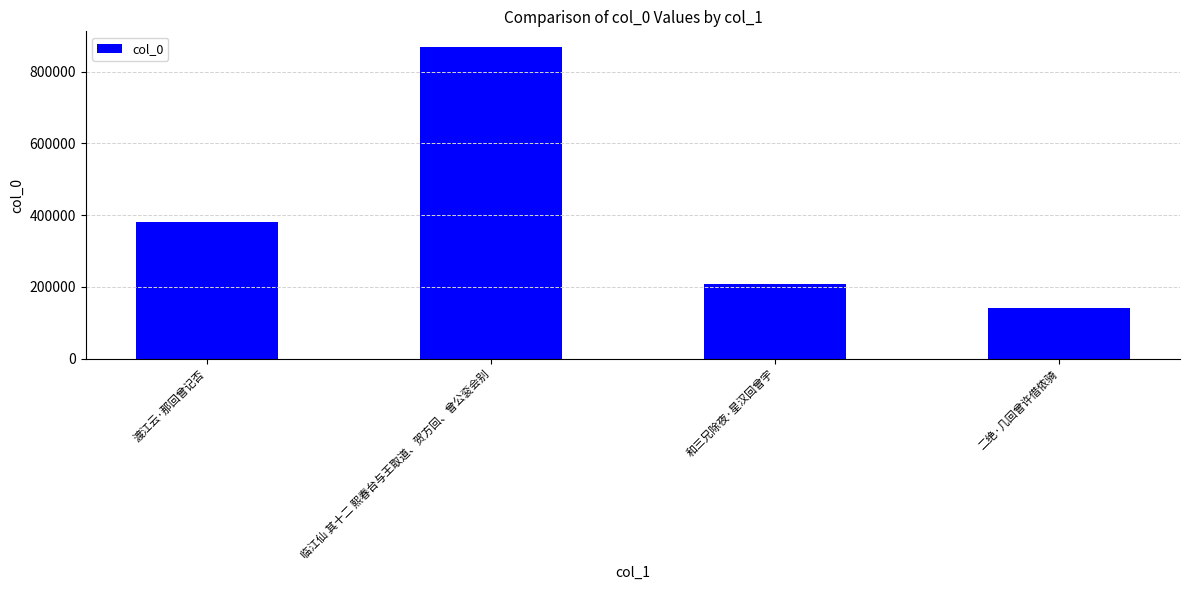

List the labels in order of value, smallest first.

二绝·几回曾许借侬骑, 和三兄除夜·星汉回曾宇, 渡江云·那回曾记否, 临江仙 其十二 熙春台与王取道、贺方回、曾公衮会别